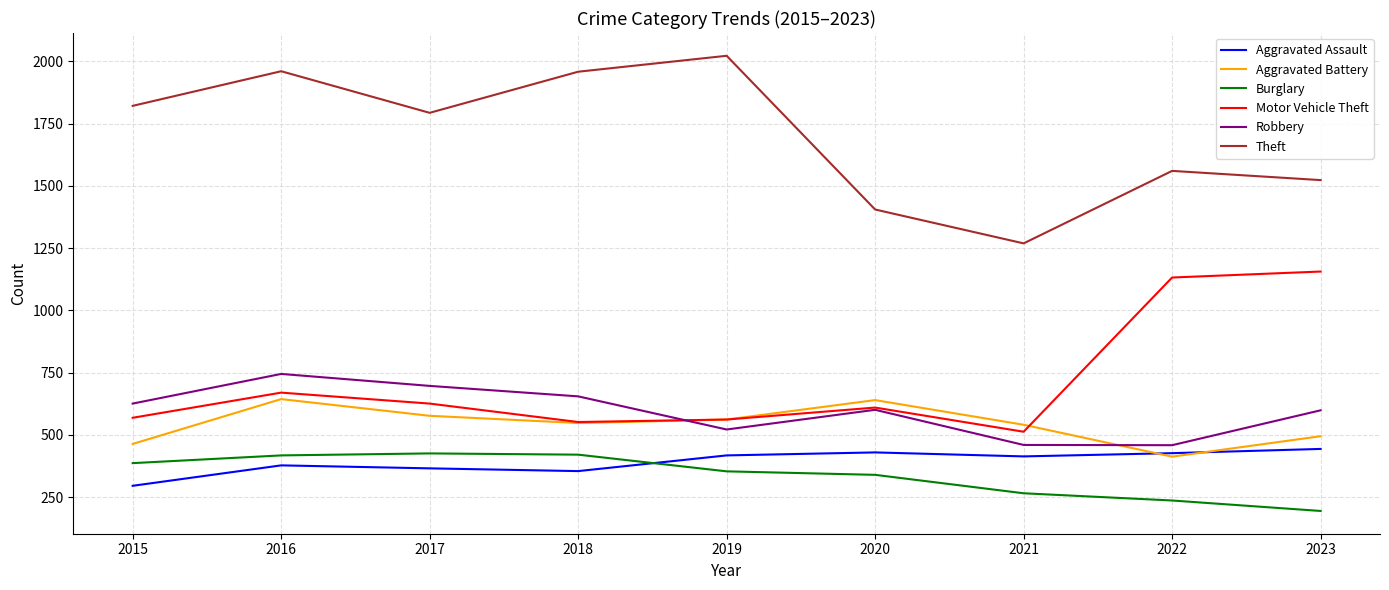

In Theft, how many points are lower than both neighbors (excluding endpoints)?

2